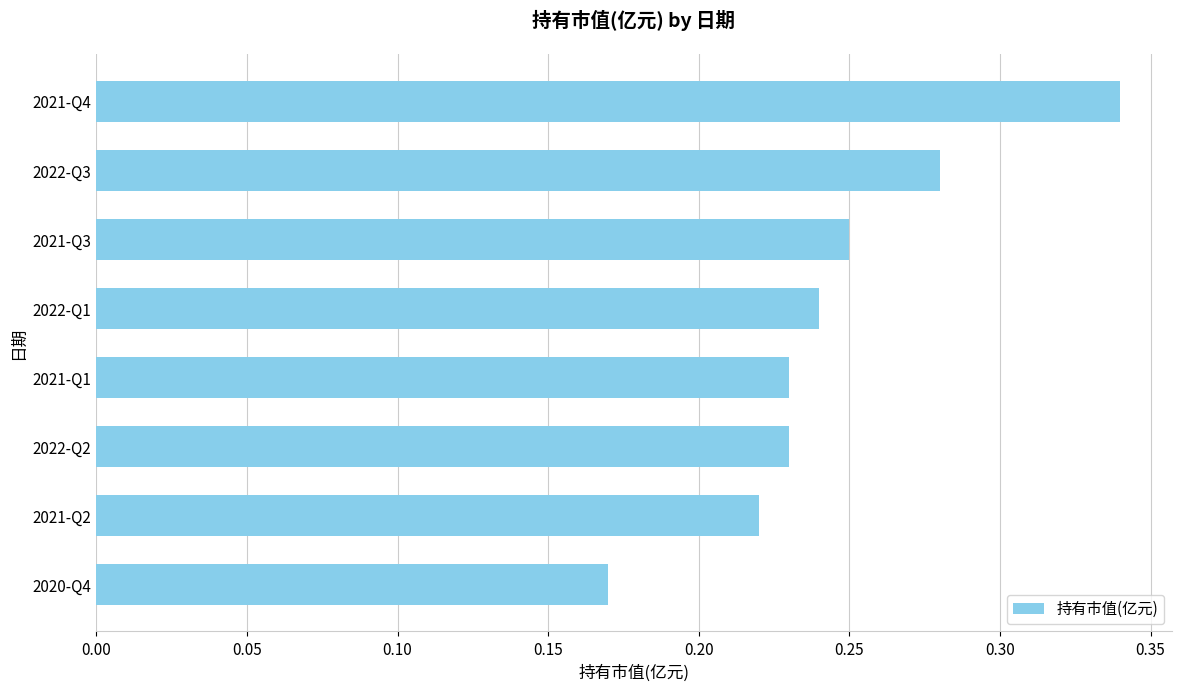

Where is the data nearest to the value 0?

2020-Q4